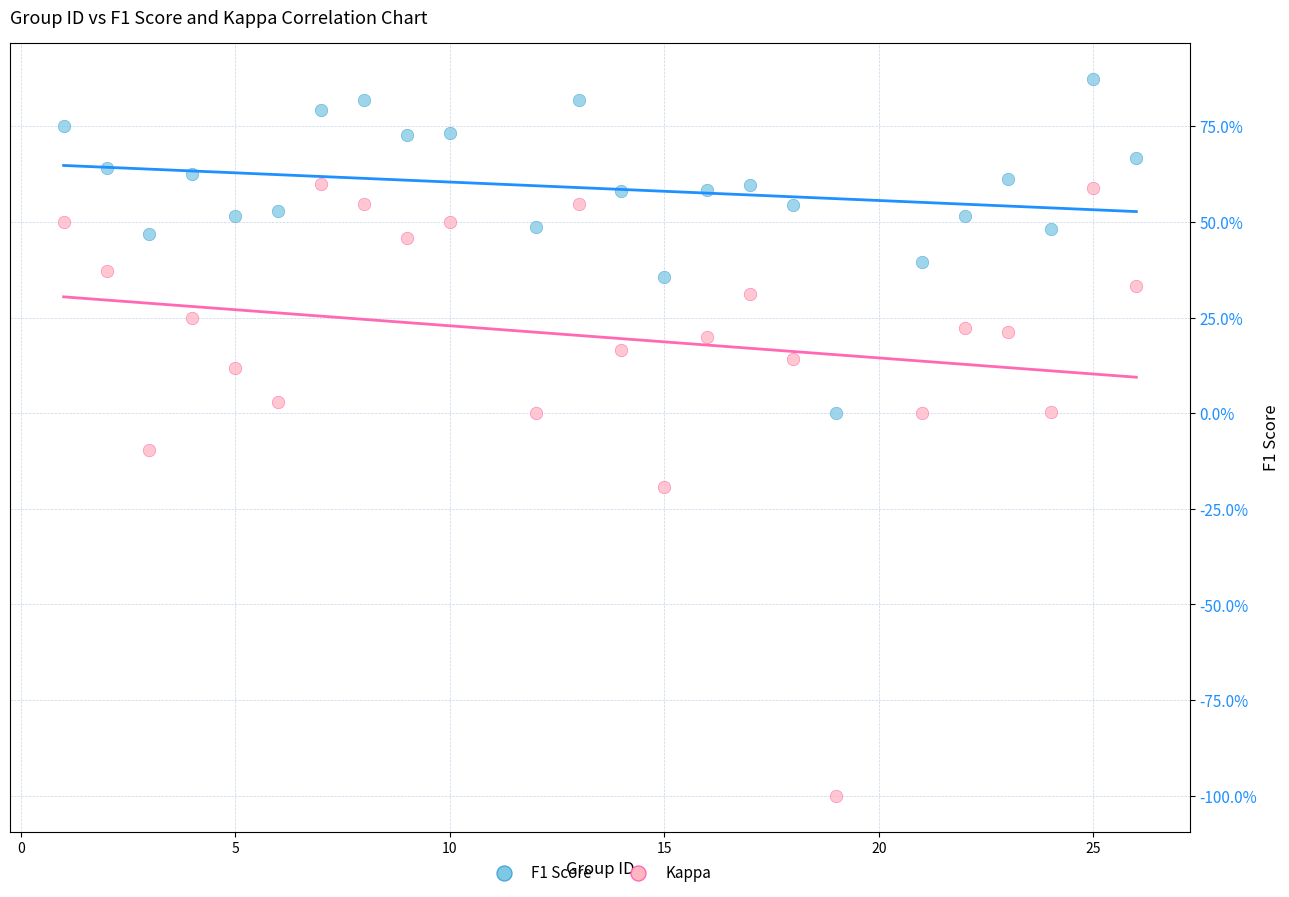

Which series reaches the minimum Y coordinate?

Kappa